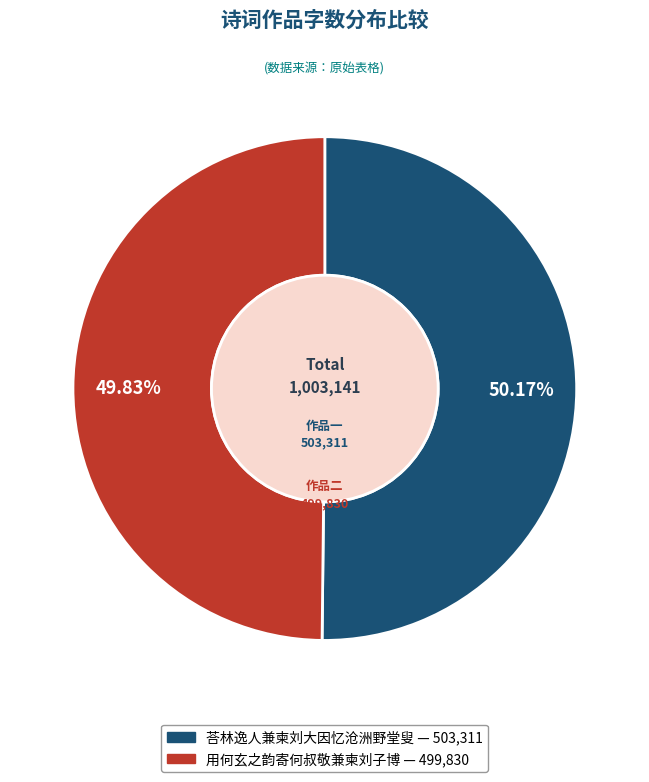

Approximately how many times larger is the value at 用何玄之韵寄何叔敬兼柬刘子博 compared to 荅林逸人兼柬刘大因忆沧洲野堂叟?

1.0